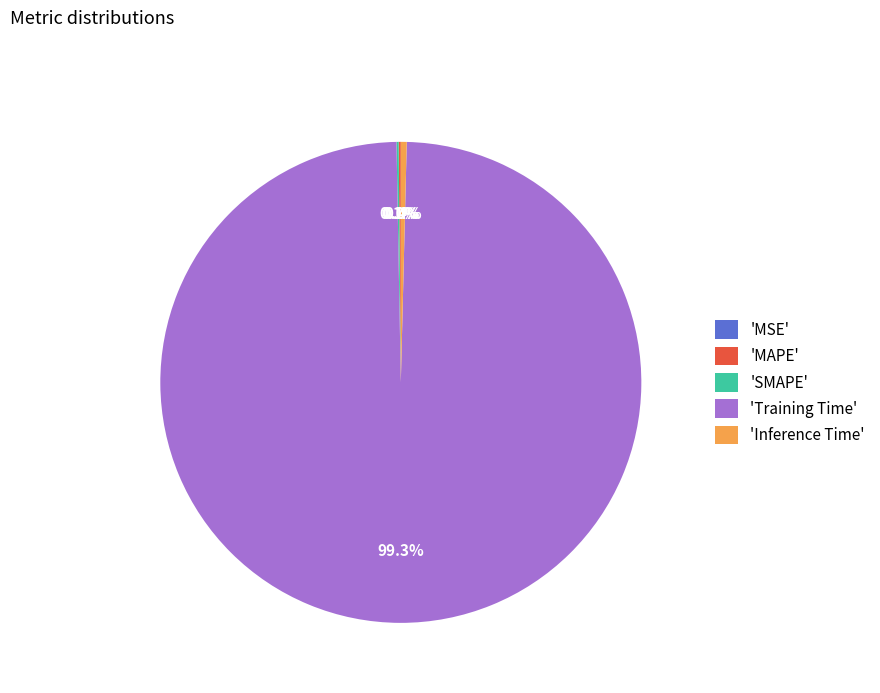

What is the largest slice in the pie chart?

'Training Time'